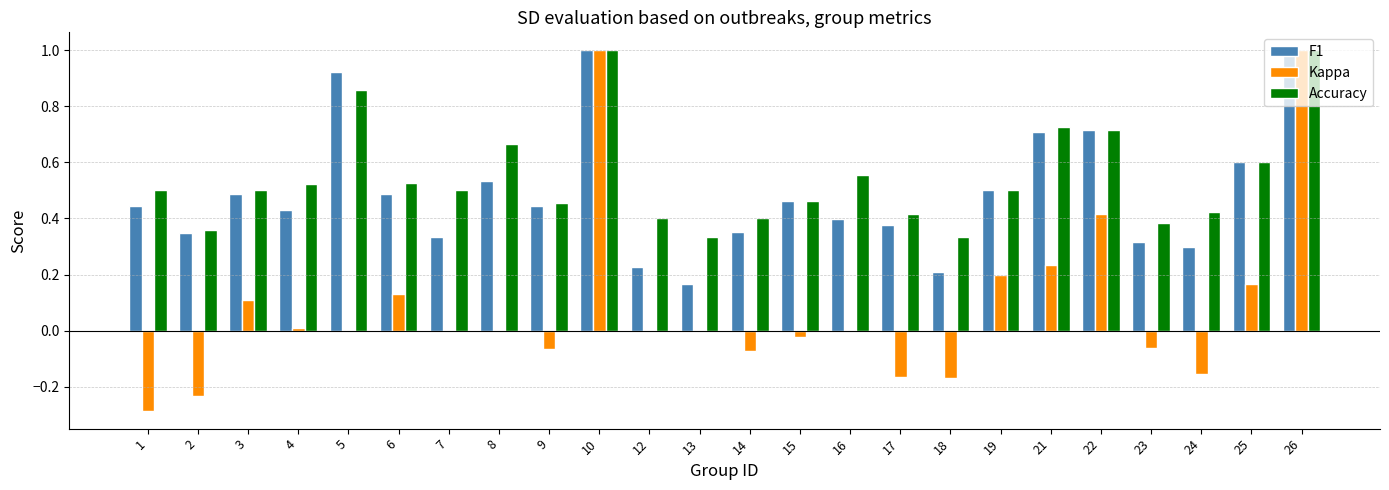

Between 1 and 16, which series saw the biggest shift?

Kappa